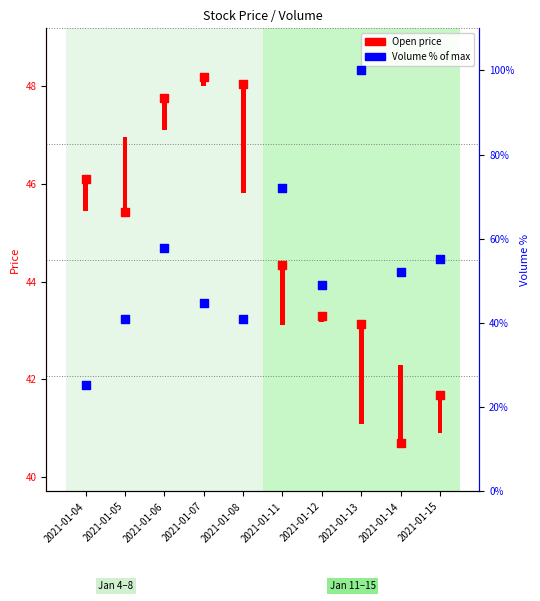

What is the total value across all series at 2021-01-05?

86.3